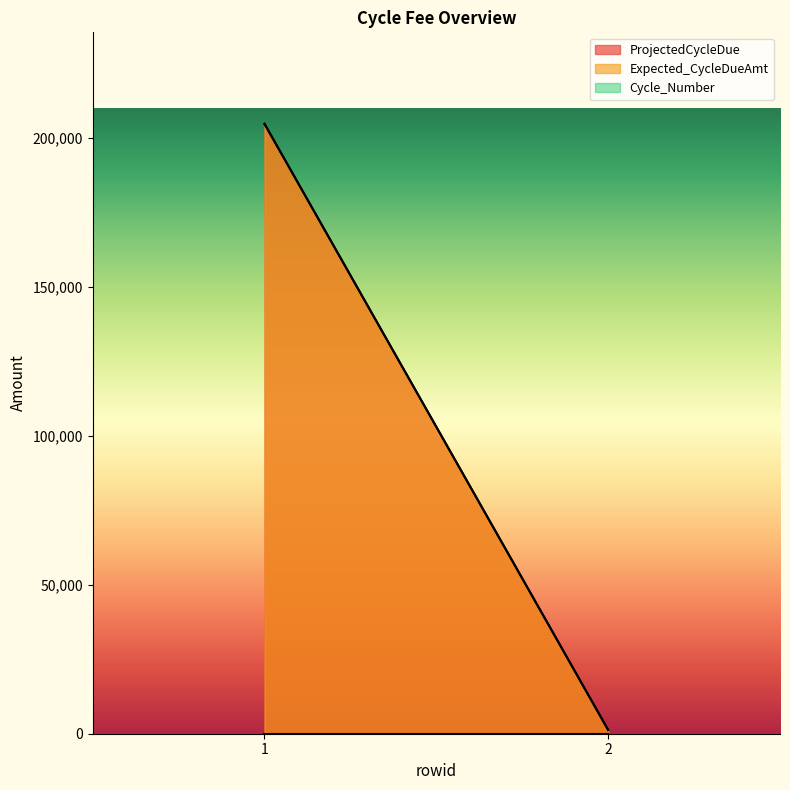

Count the number of data series in this chart.

3